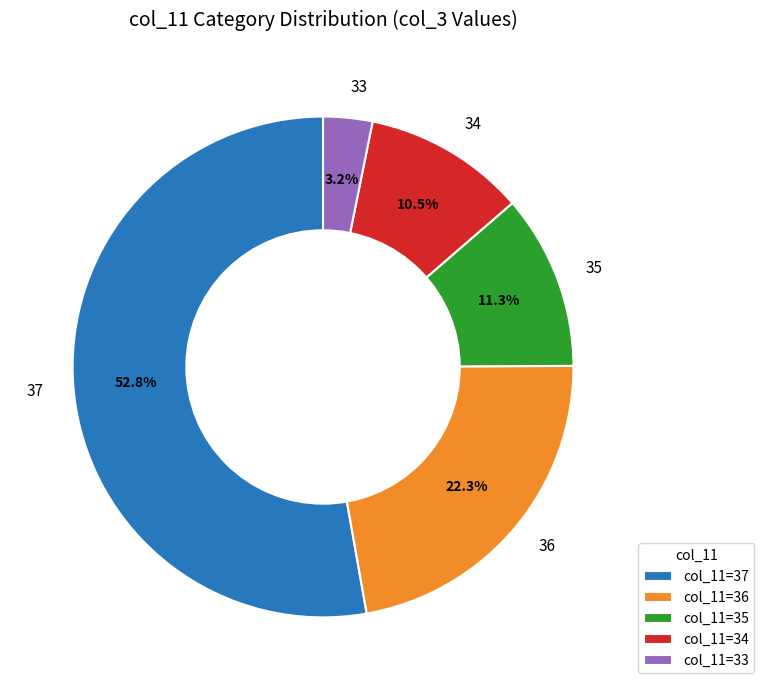

Between 33 and 37, which is larger?

37